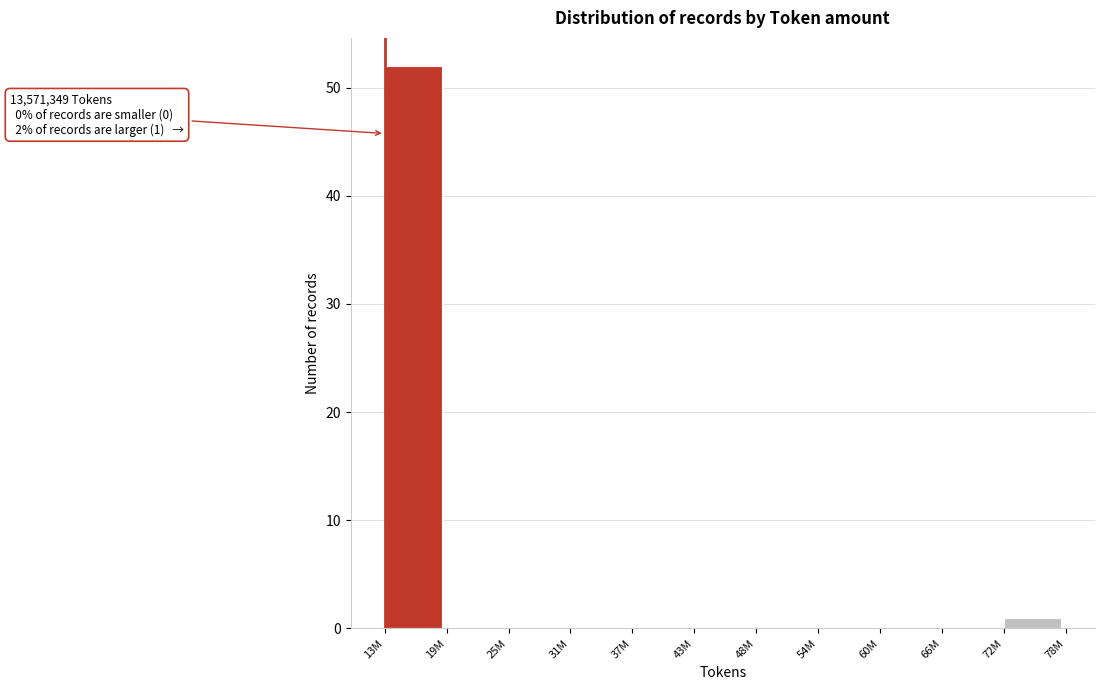

Reading left to right, extract all data points from this chart.

13M=52	19M=0	25M=0	31M=0	37M=0	43M=0	48M=0	54M=0	60M=0	66M=0	72M=1